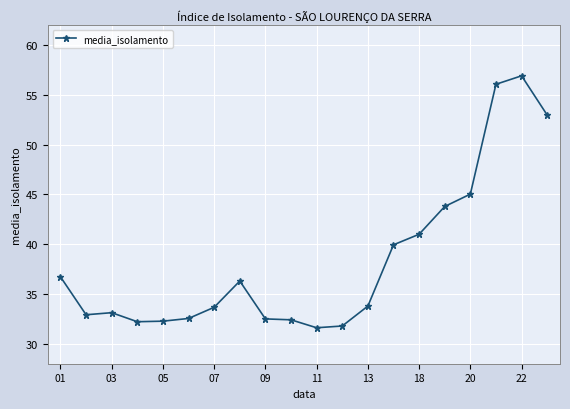

What is the value of the 7th point from the left?

33.7